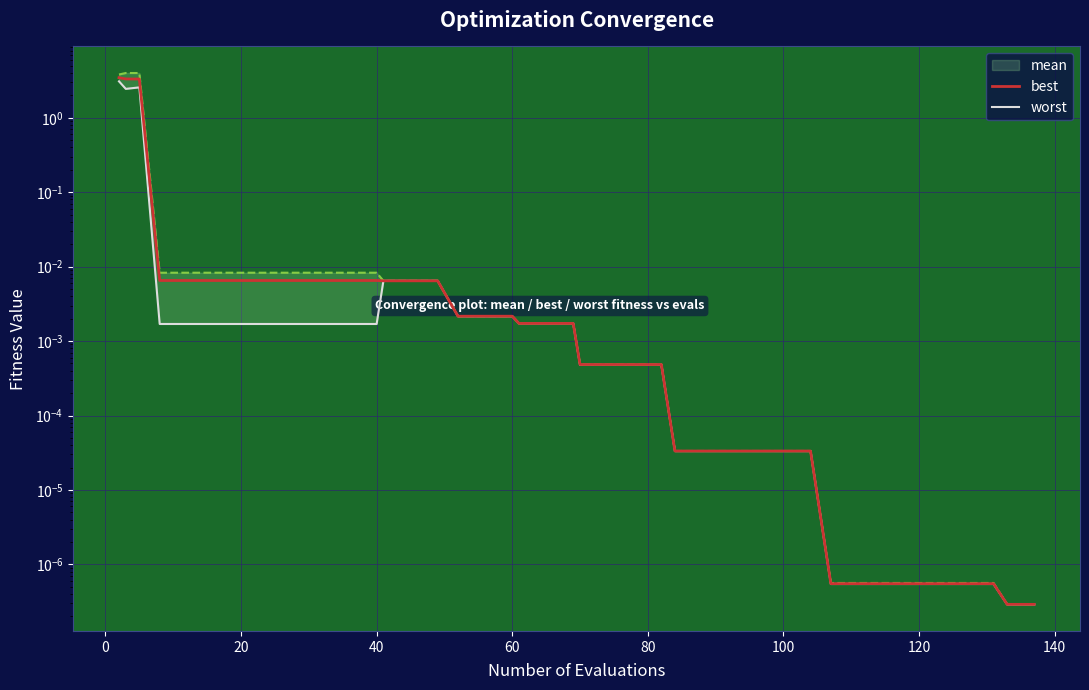

True or false: worst has a value of 0.0 at 30.

False